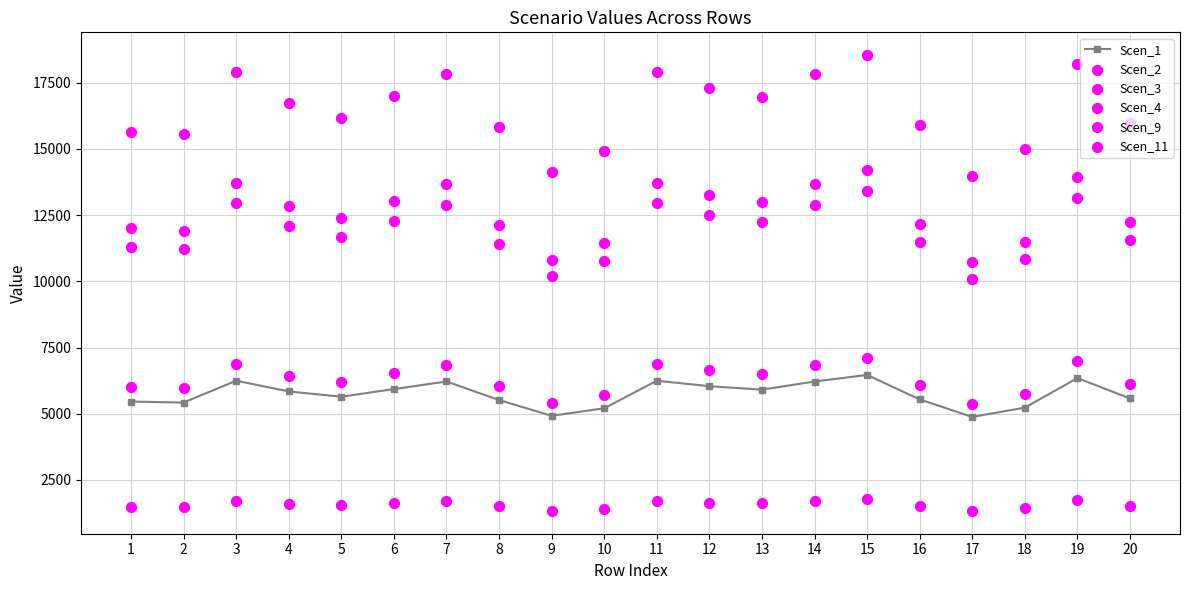

Which series has the largest total across all categories?

Scen_9